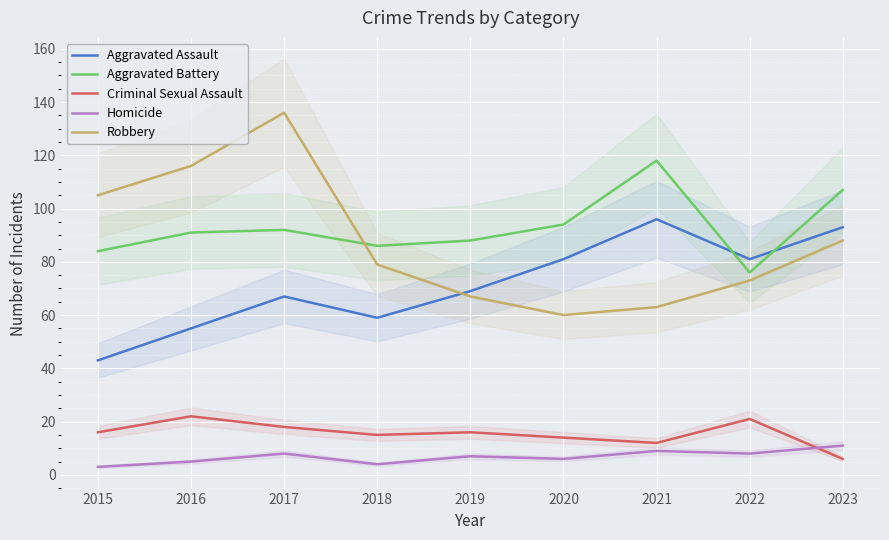

Is the value of Robbery at 2017 greater than the value of Criminal Sexual Assault at 2023?

Yes